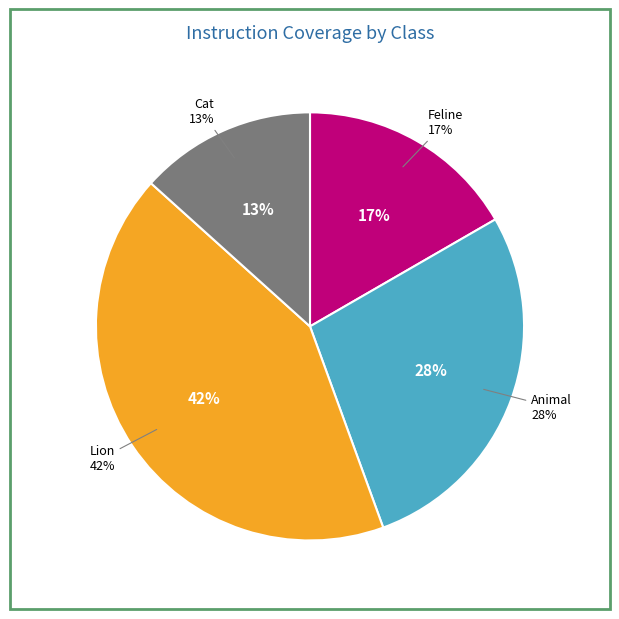

Does any single category account for the majority?

No